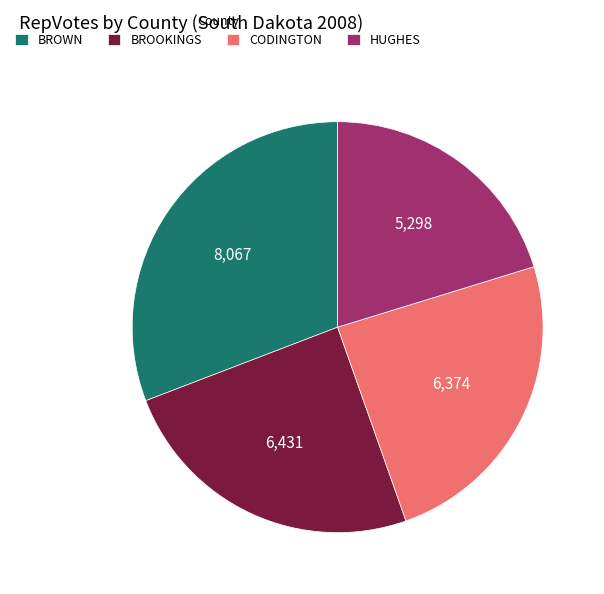

Is BROWN the majority of the pie?

No